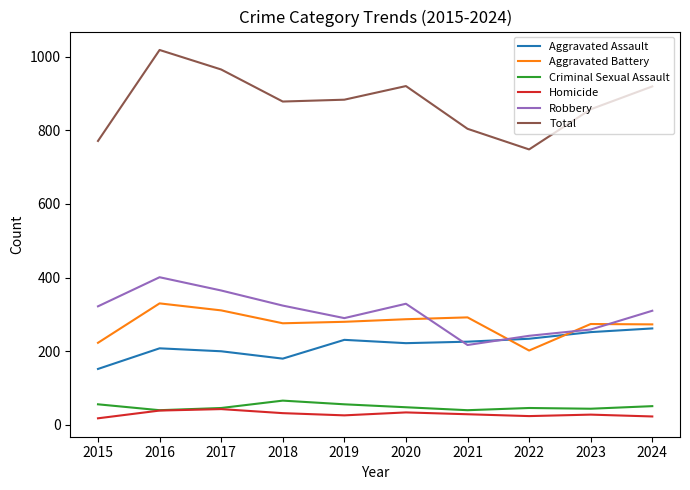

True or false: Homicide and Total intersect in this chart.

False